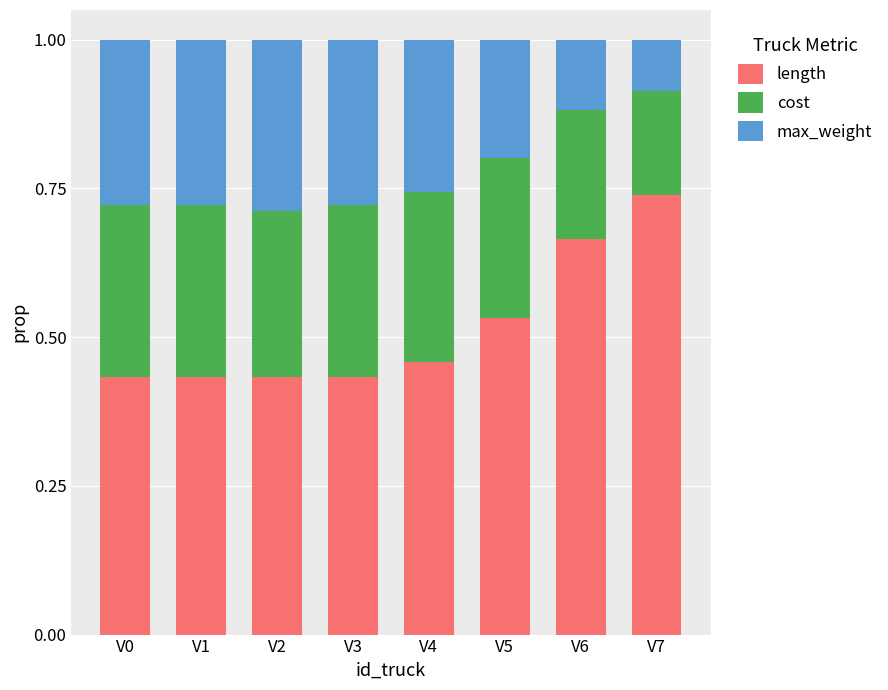

The length series shows 0.3 at V5. True or false?

False